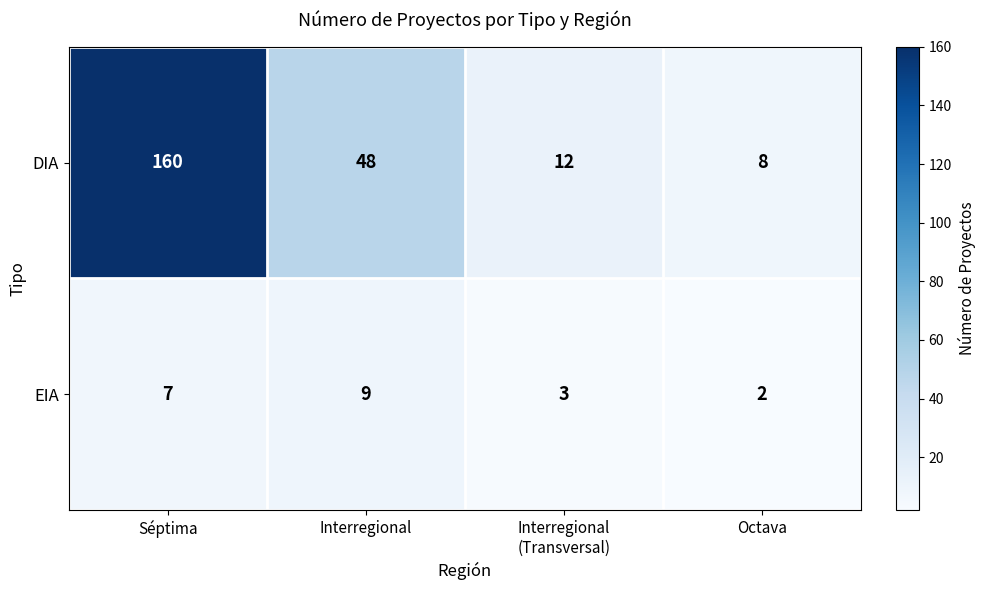

Rank the series by their average value, from lowest to highest.

EIA, DIA